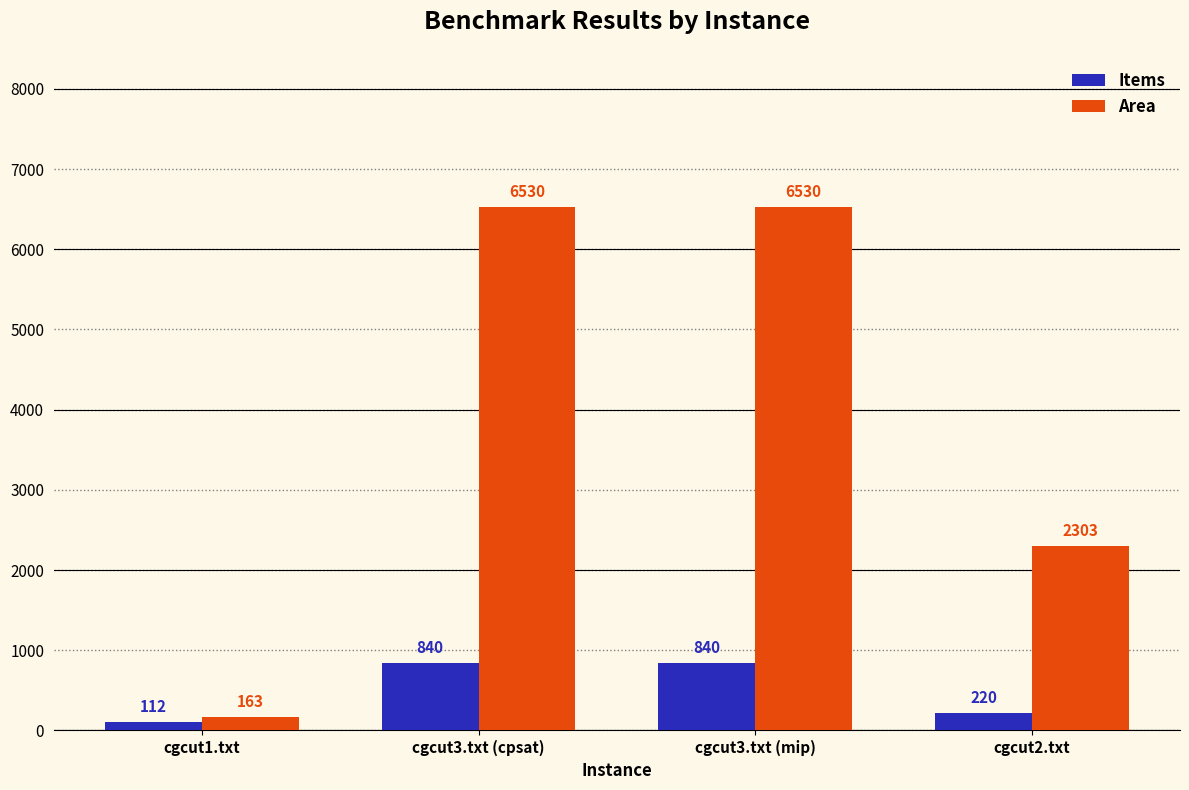

Is the value of Area at cgcut3.txt (mip) greater than the value of Items at cgcut3.txt (cpsat)?

Yes